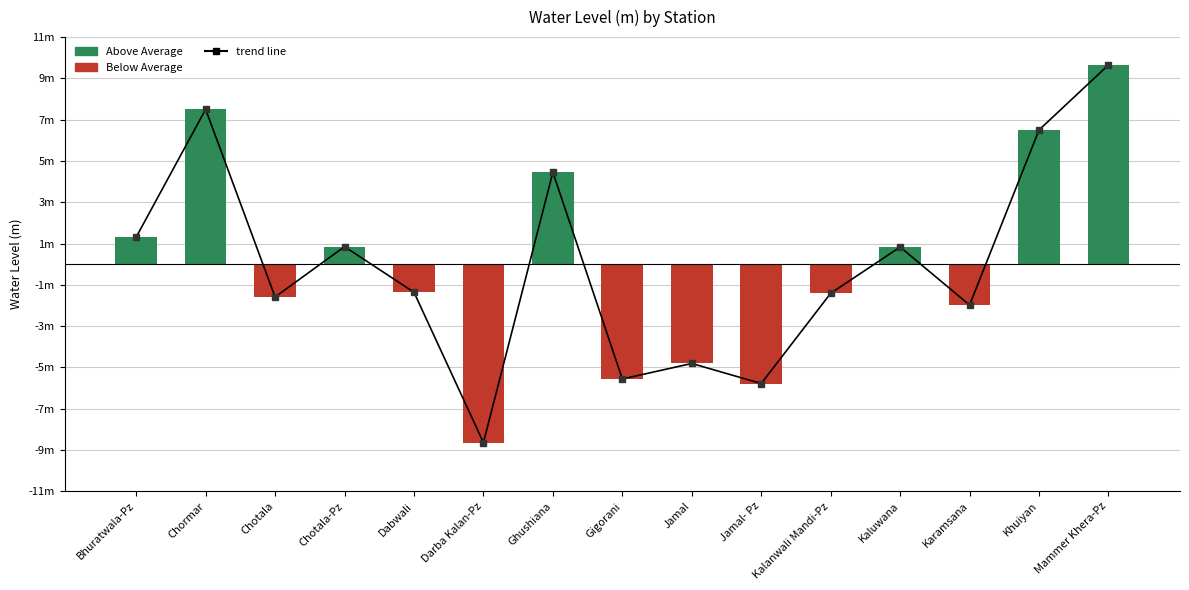

What is the sum of the water_level (in m) values at Karamsana and Bhuratwala-Pz?

-0.7